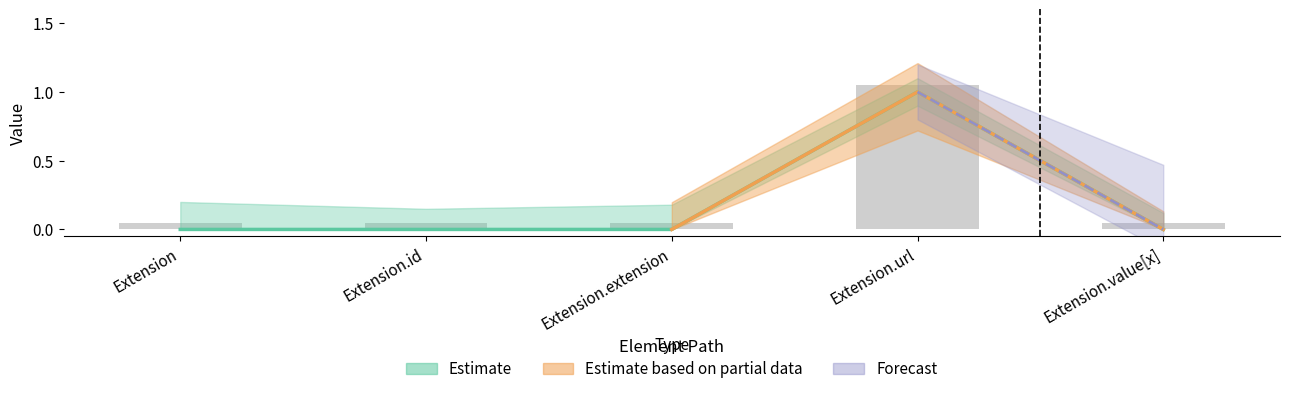

What is the sum of all Min values?

1.0